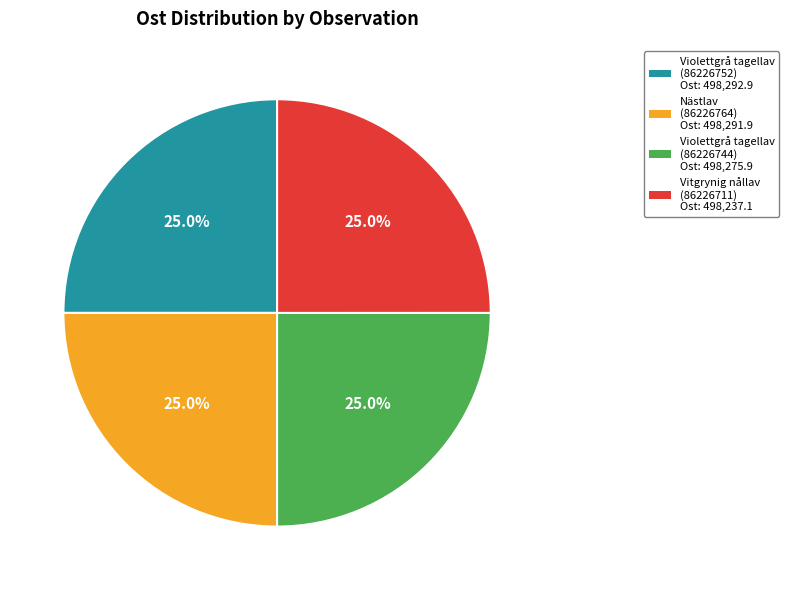

What is the ratio of the value at Violettgrå tagellav (86226752) to the value at Vitgrynig nållav (86226711)?

1.0